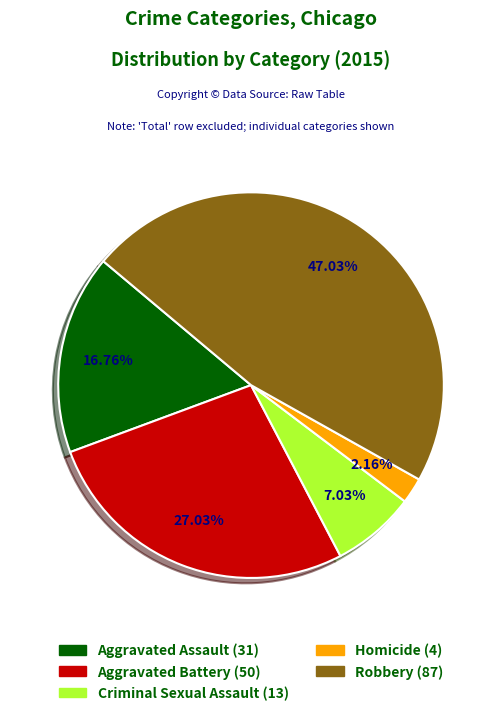

To the nearest percent, what is the difference between the Criminal Sexual Assault and Homicide slice percentages?

5%